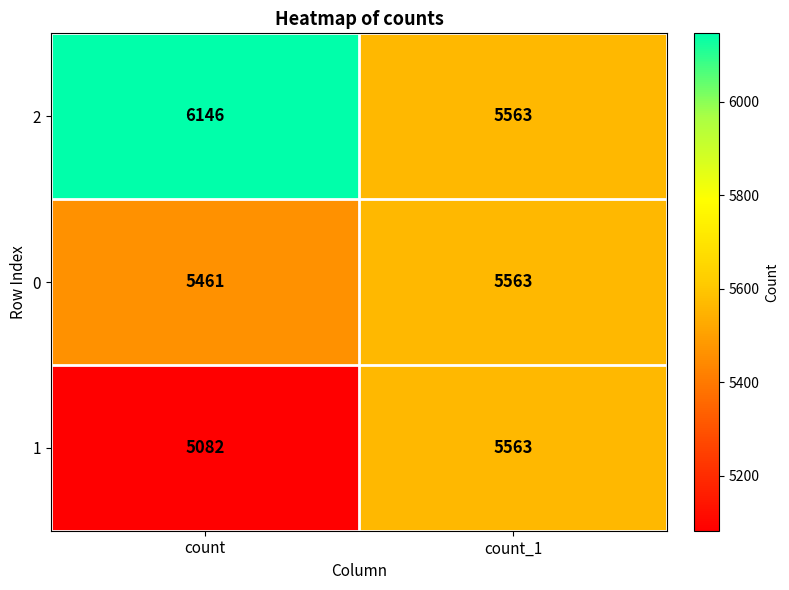

The value of 0 at count is 8415. True or false?

False